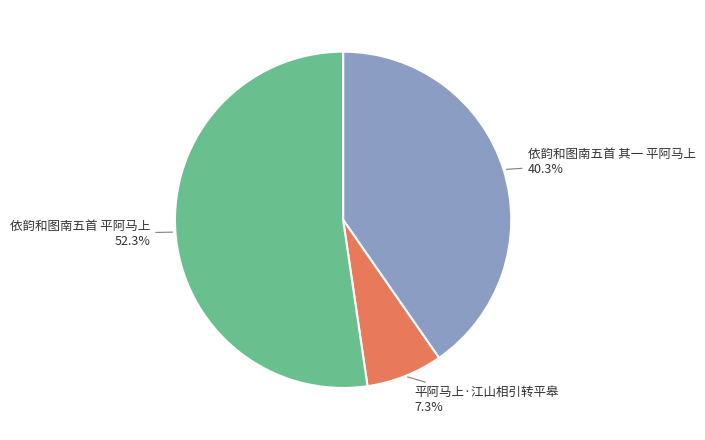

Which category has the smallest portion of the pie?

平阿马上·江山相引转平皋